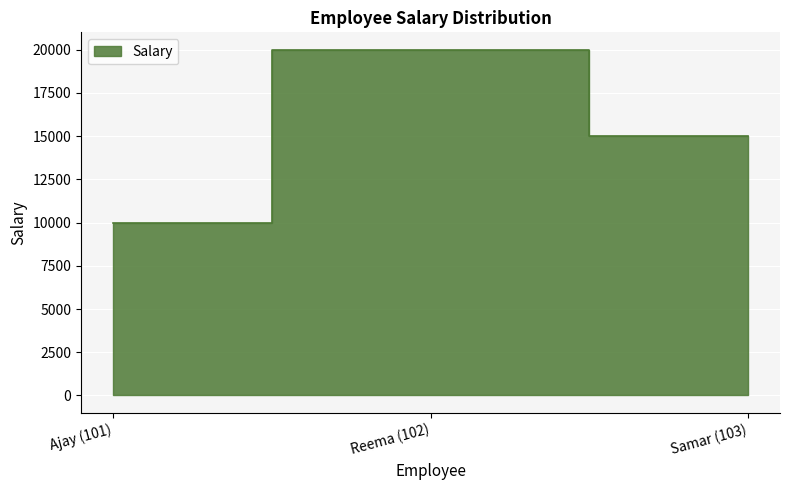

What is the change in value from Reema (102) to Samar (103)?

-5000